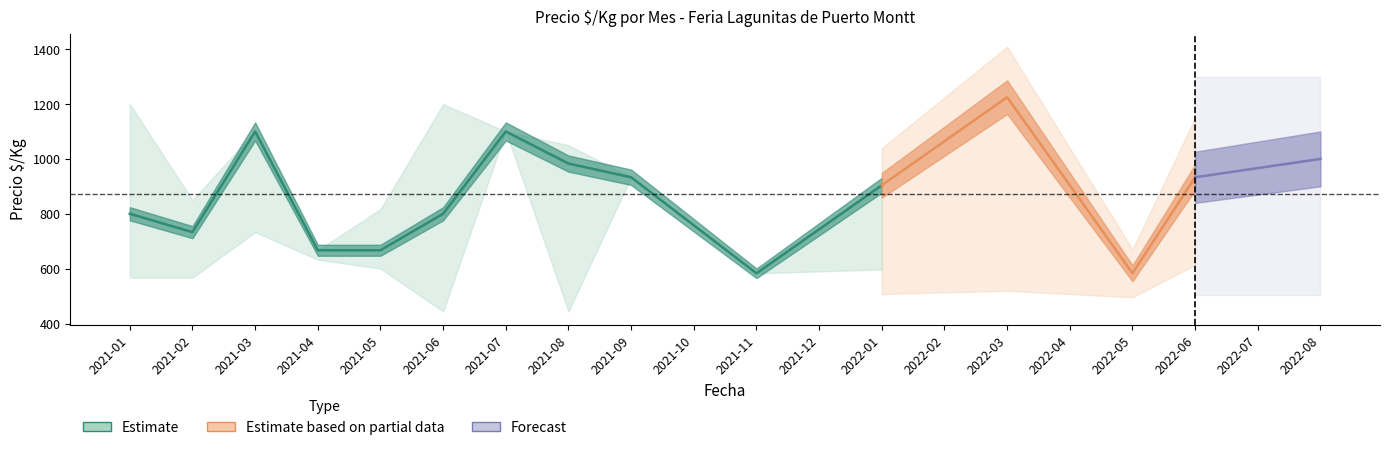

At which category does Precio_min reach its first local valley?

2021-06